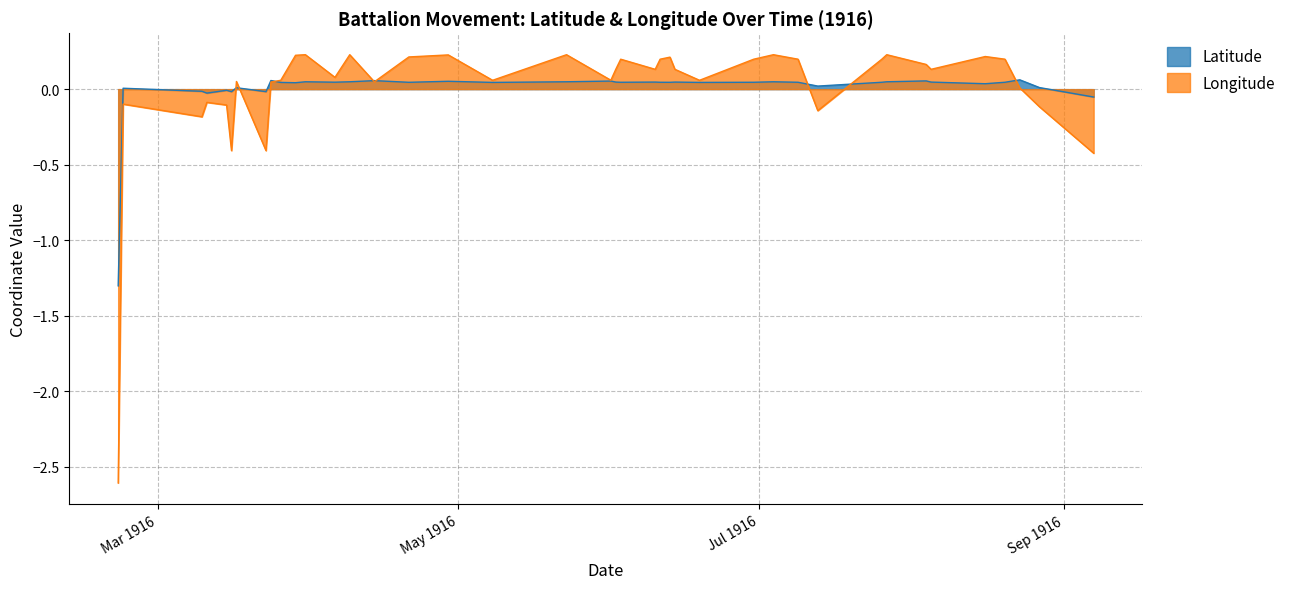

Is the value of Latitude at 1916-08-27 greater than the value of Longitude at 1916-05-08?

No